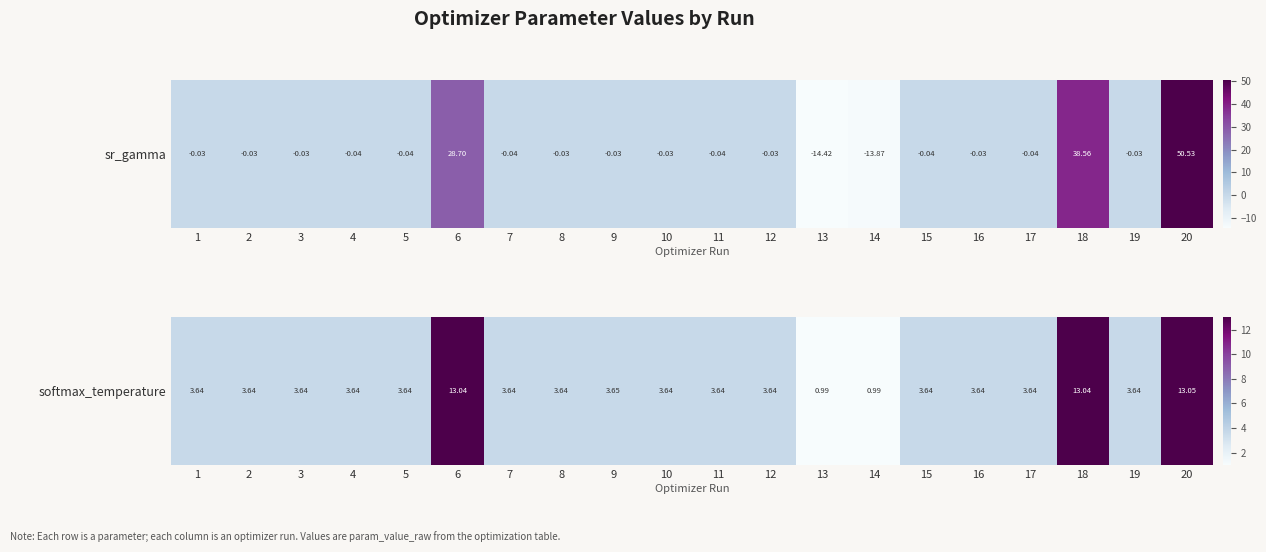

List the labels in order of value, largest first.

20, 6, 18, 9, 8, 7, 4, 3, 2, 17, 15, 11, 16, 10, 12, 5, 1, 19, 14, 13